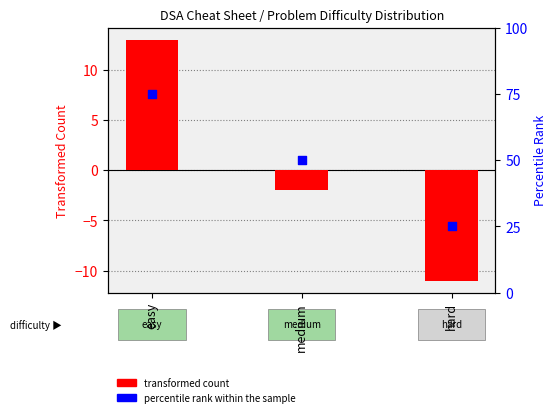

Which series contains the lowest Y value?

transformed count